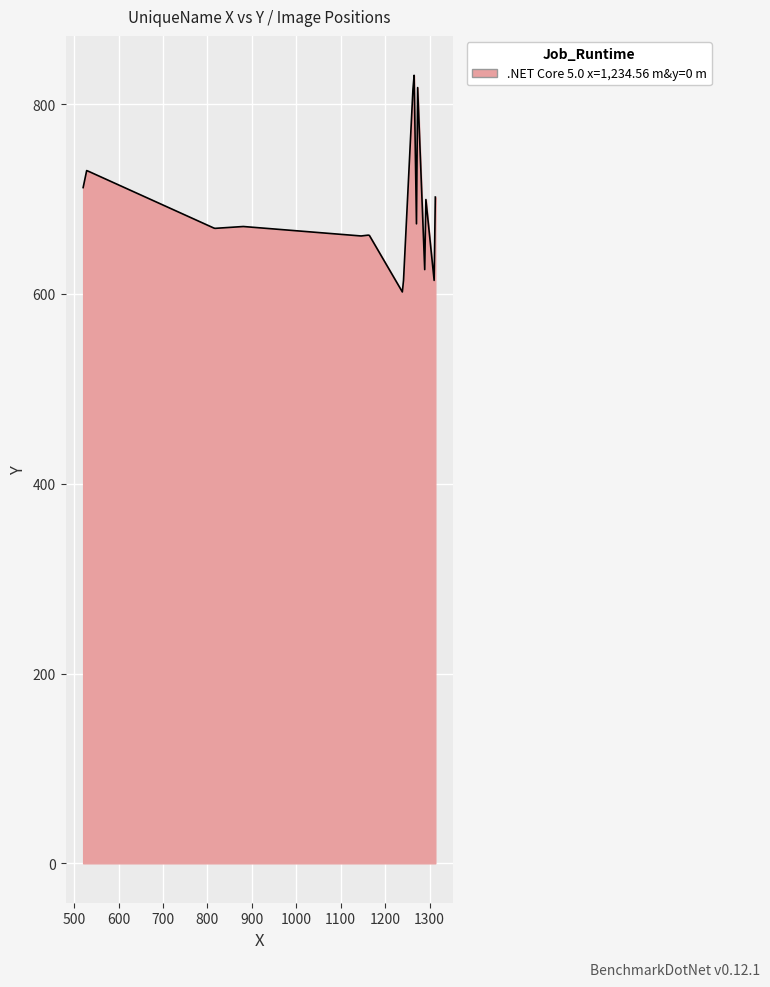

What is the difference between the maximum and minimum values?

228.3